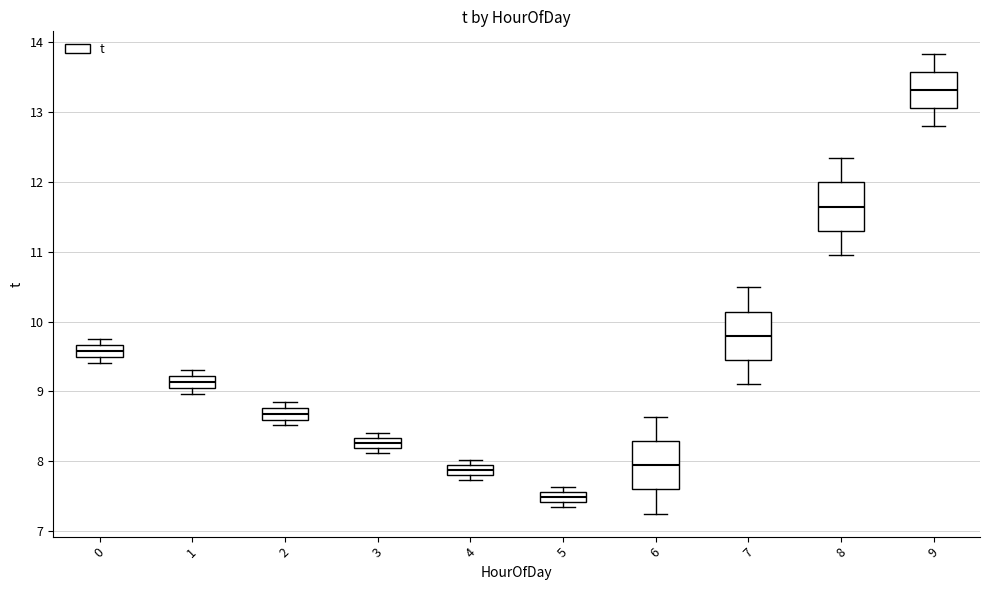

Which box has the lowest median line?

5